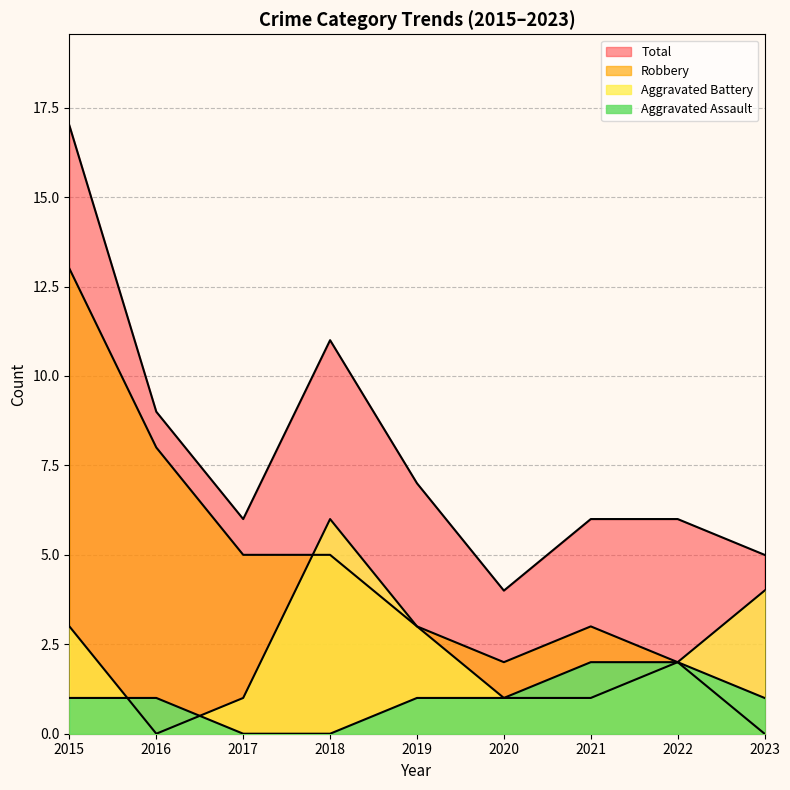

In Robbery, how many points are higher than both neighbors (excluding endpoints)?

1